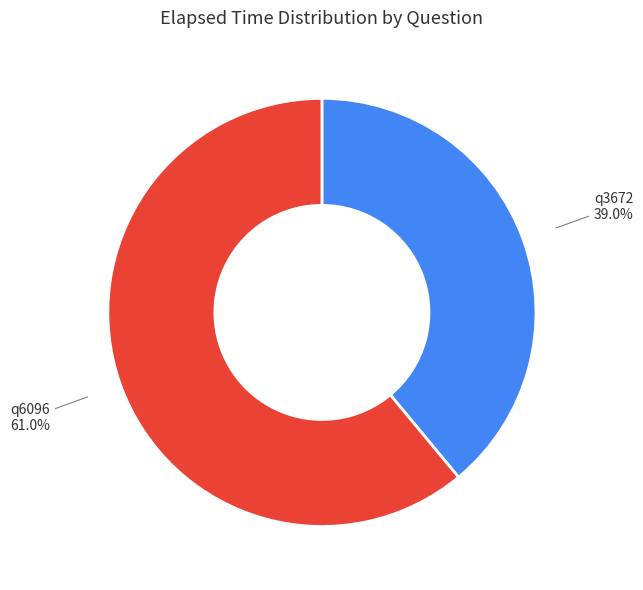

How many segments does this pie chart have?

2